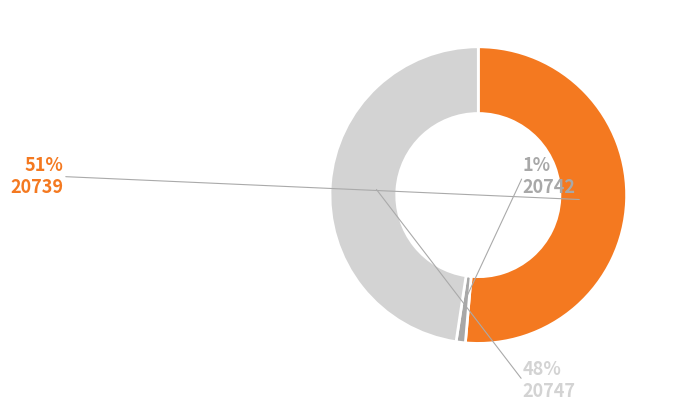

Rank the categories by value from lowest to highest.

20742, 20747, 20739